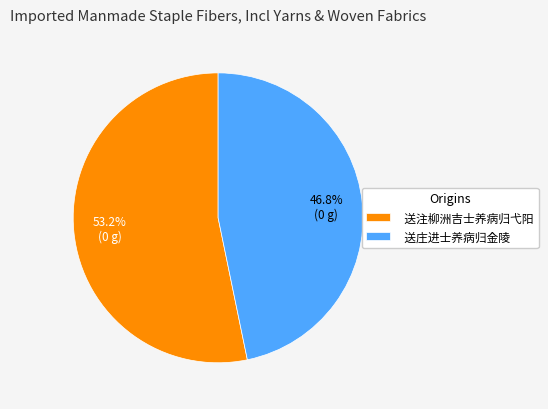

Which category has the smallest portion of the pie?

送庄进士养病归金陵